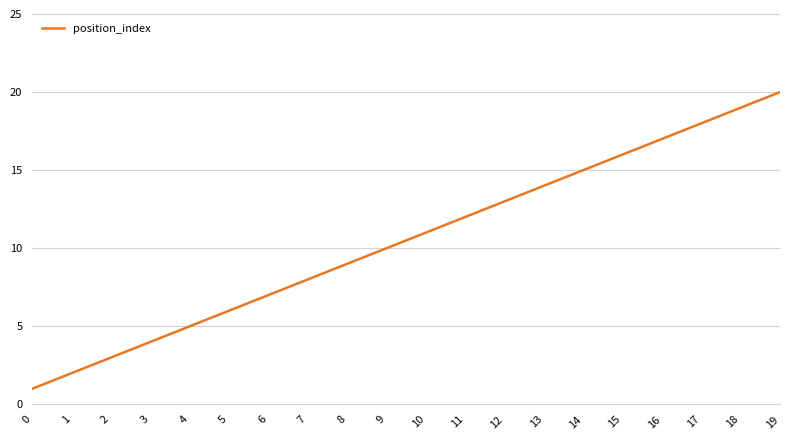

Approximately how many times larger is the value at 12 compared to 10?

1.2